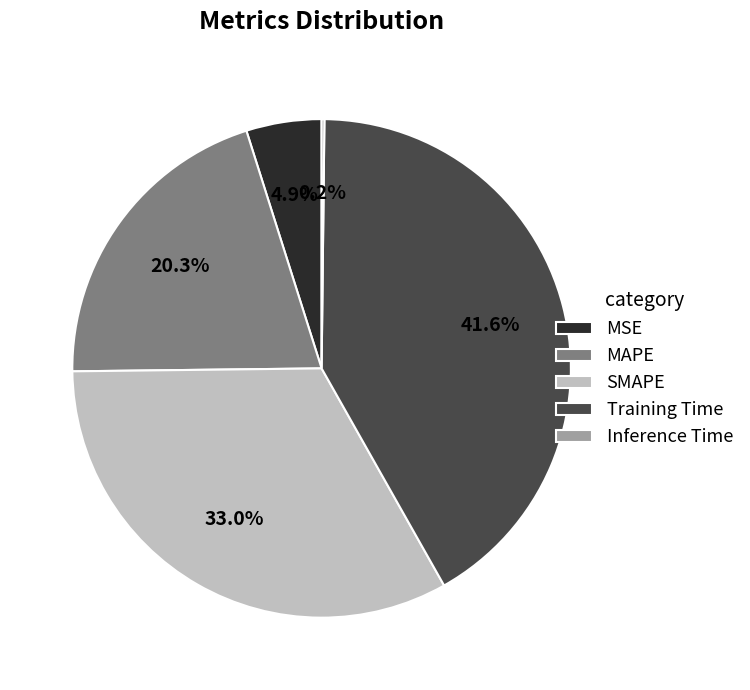

Is it true that MSE is 5% of the pie?

True